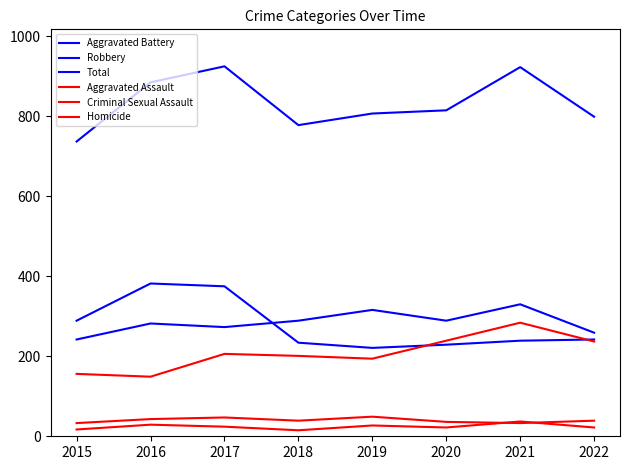

Is this an area chart (filled region under the line)?

No